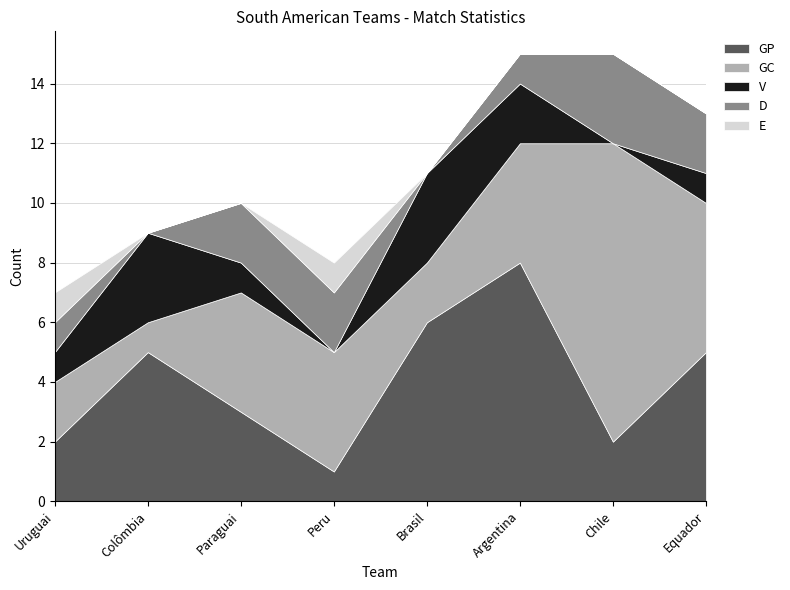

Is it true that V equals 3 at Argentina?

False